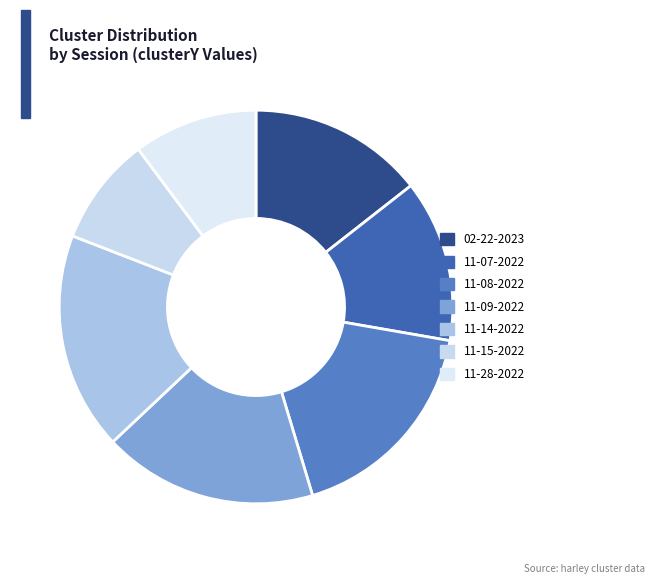

Count the number of slices in the pie.

7